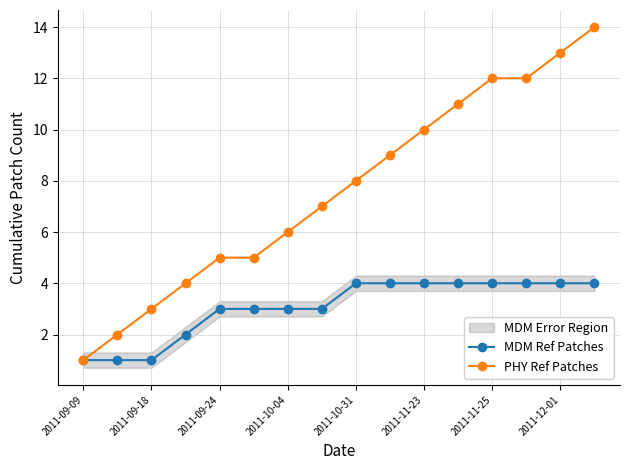

How many data points in PHY Ref Patches are above 8?

7